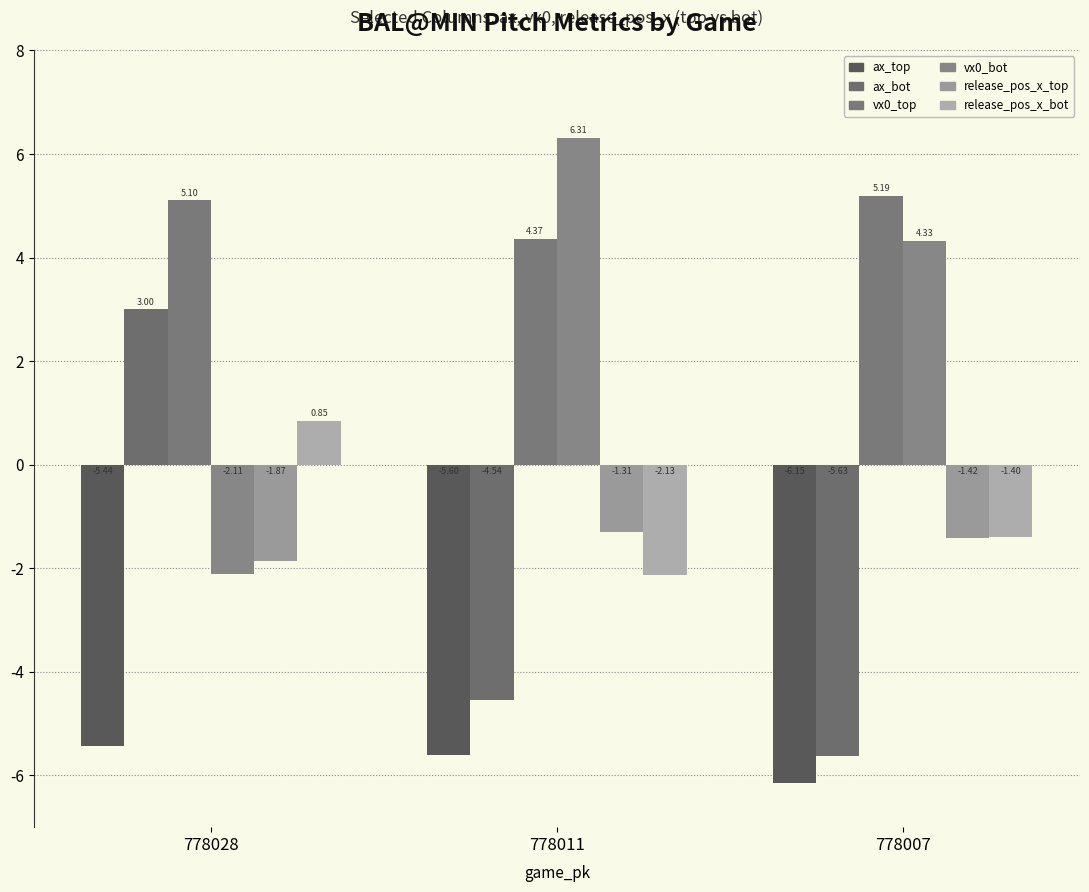

What is the difference between the second highest and minimum values in the vx0_bot series?

6.4